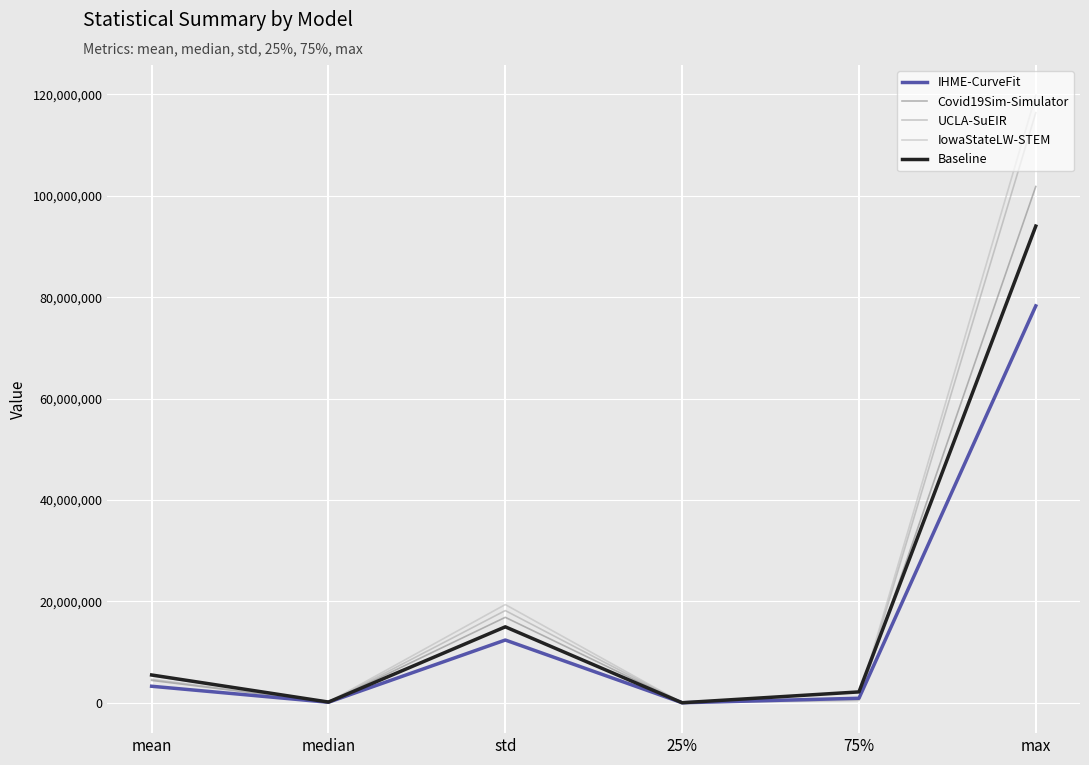

What position from the left is mean?

1